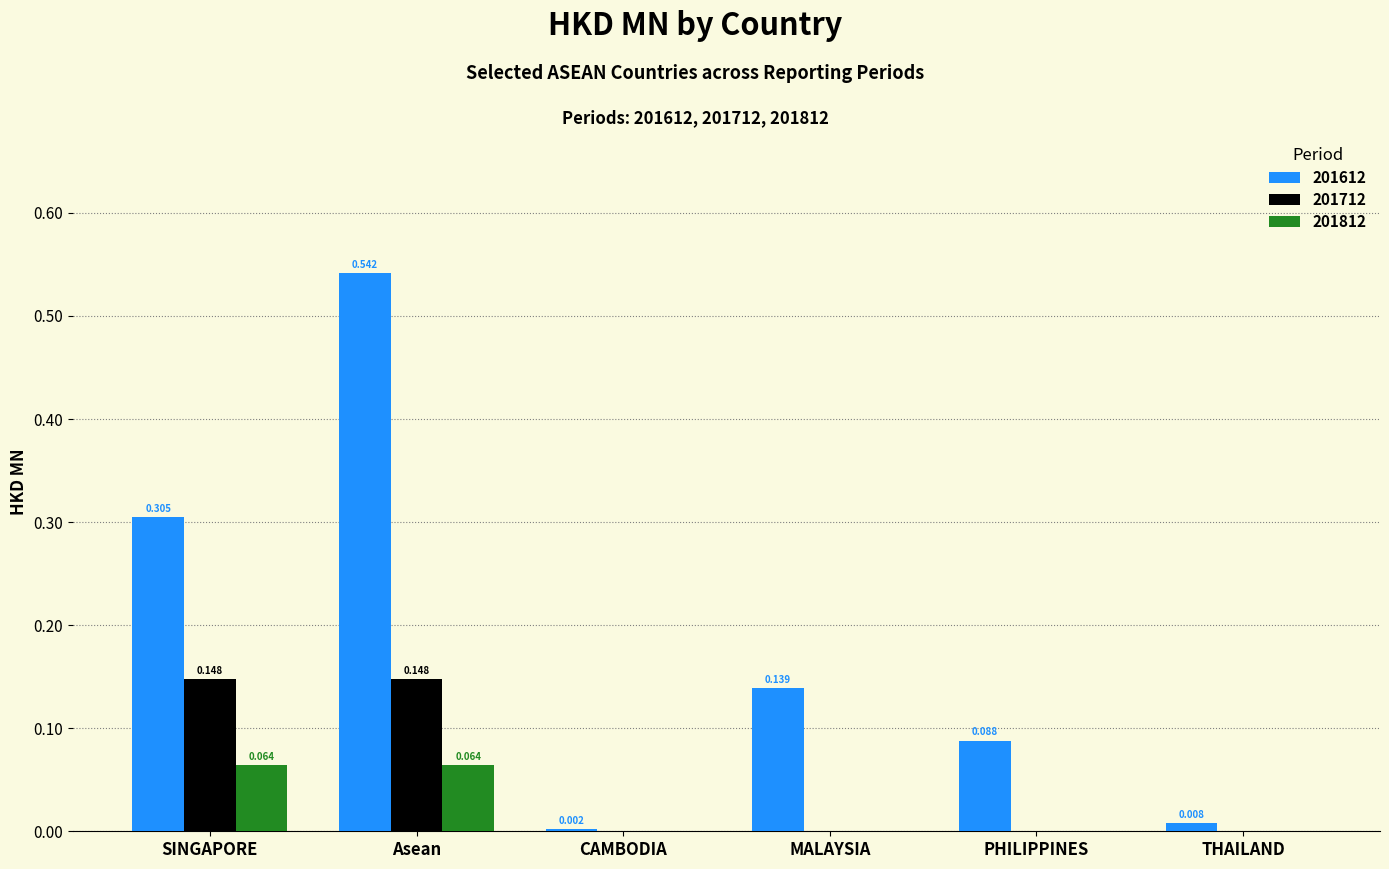

Are the bars grouped side by side (vs. stacked)?

Yes